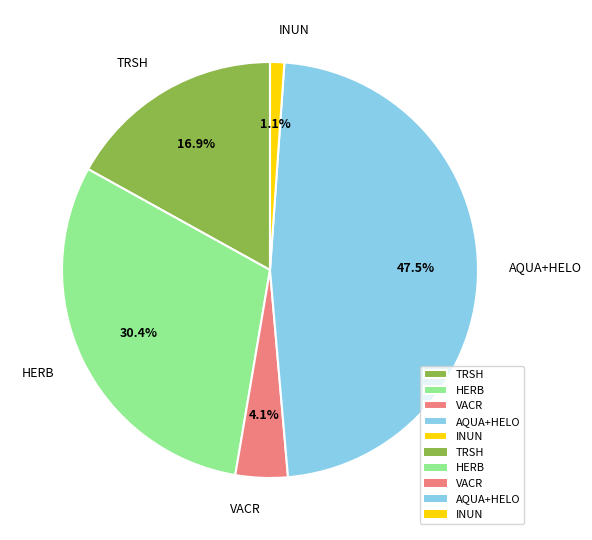

Which slice is the largest?

AQUA+HELO